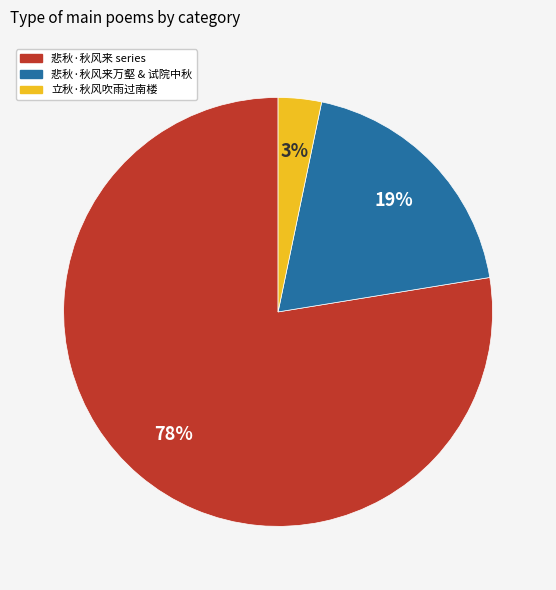

Is there any slice that represents more than half of the pie?

Yes